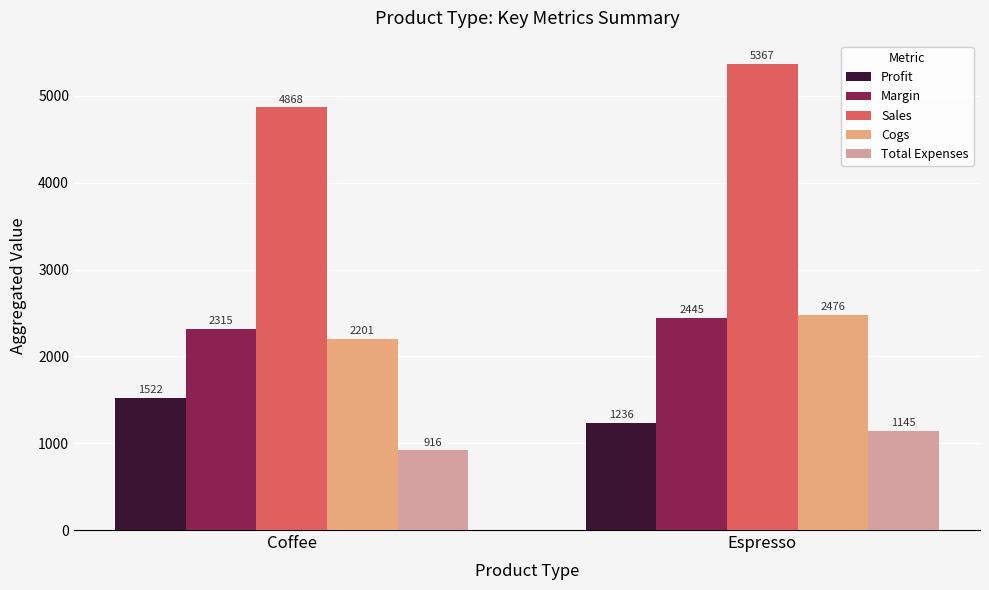

Reading left to right, transcribe all the data shown in this chart.

Profit: 1522	1236
Margin: 2315	2445
Sales: 4868	5367
Cogs: 2201	2476
Total Expenses: 916	1145